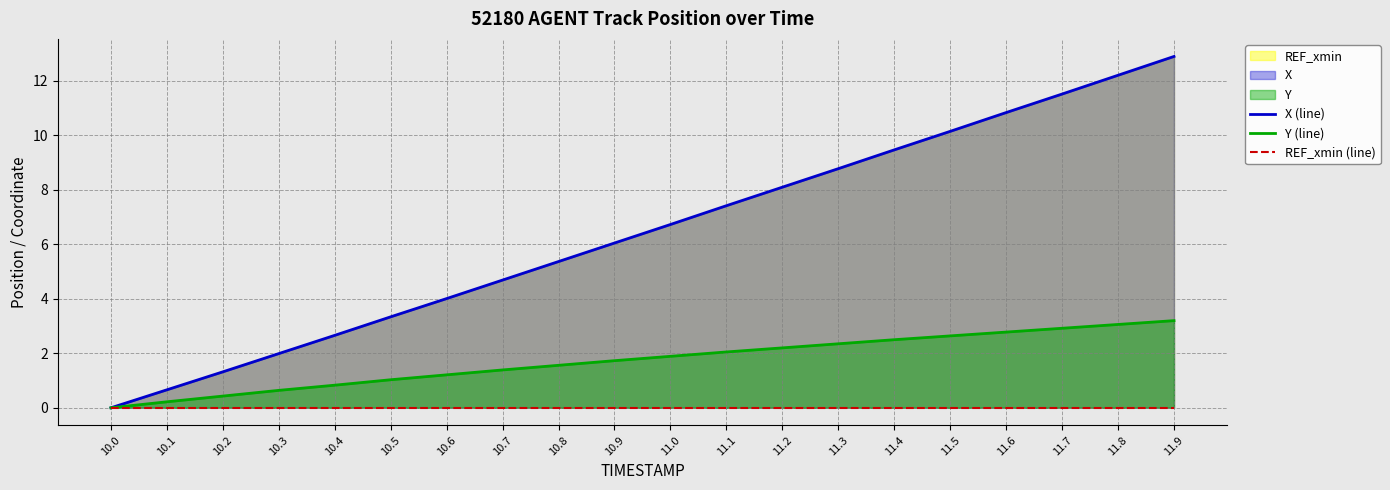

What position from the right is 10.8?

12